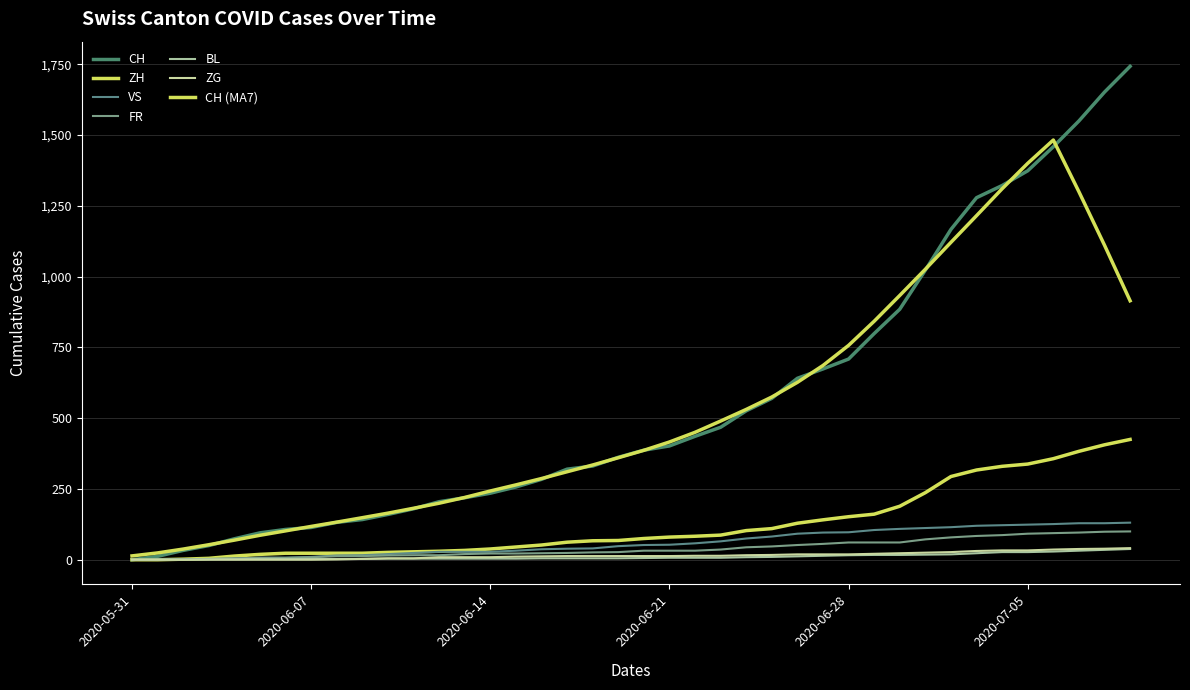

Which series has the largest total across all categories?

CH